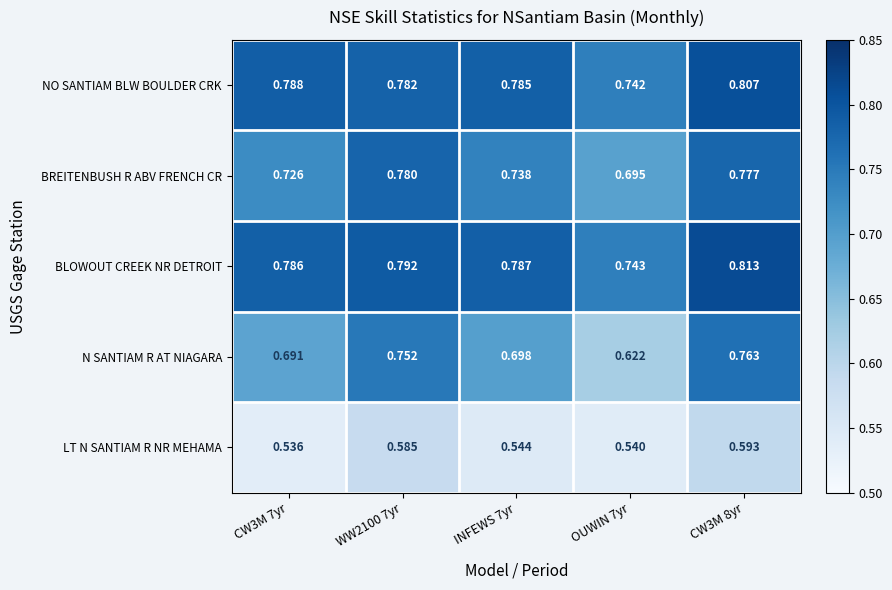

Which series has the widest spread of values?

N SANTIAM R AT NIAGARA